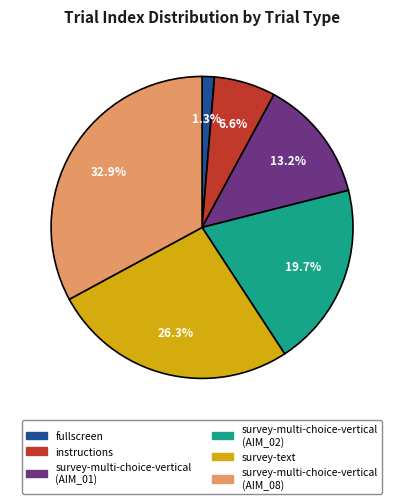

Is there any slice that represents more than half of the pie?

No